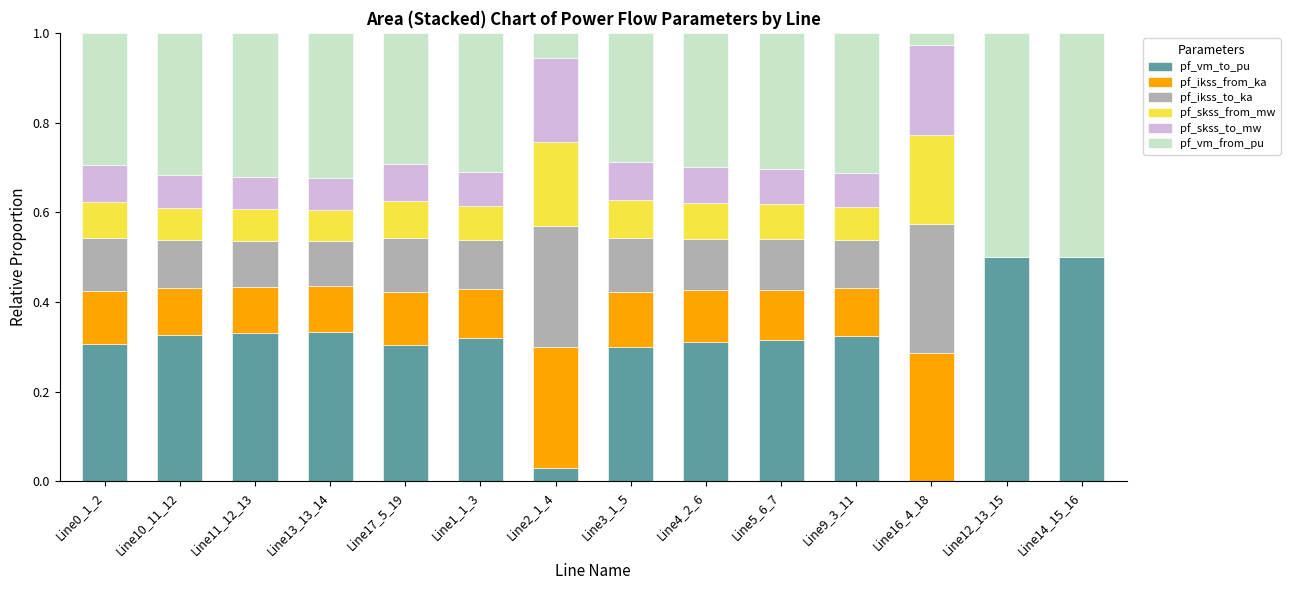

The value of pf_vm_to_pu at Line17_5_19 is 0.3. True or false?

True